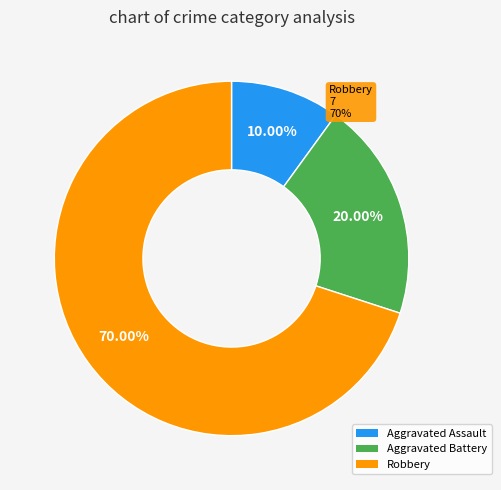

How many segments does this pie chart have?

3